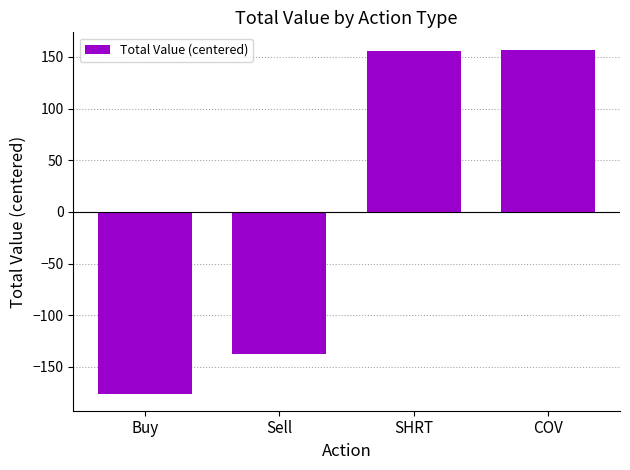

What value does the data have at SHRT?

156.0